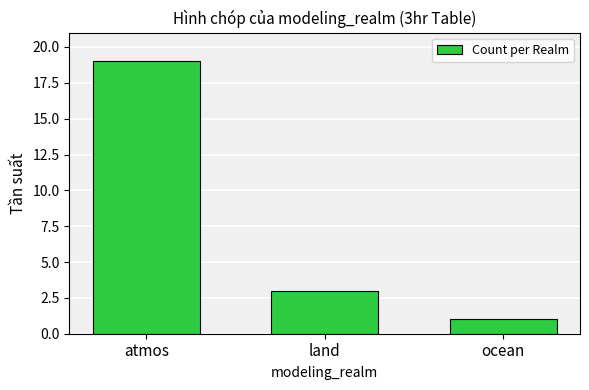

True or false: the data shows 25 at atmos.

False